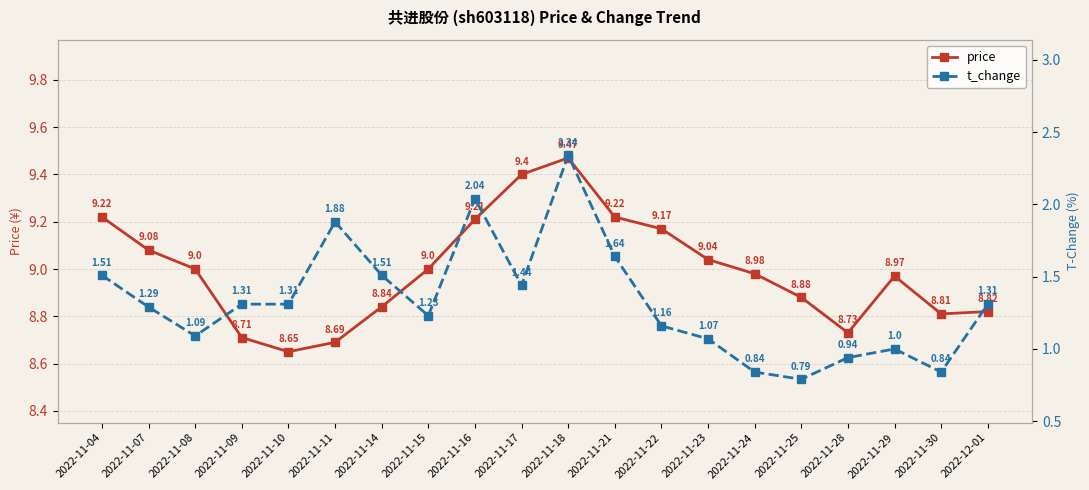

Rank the series by their average value, from highest to lowest.

price, t_change